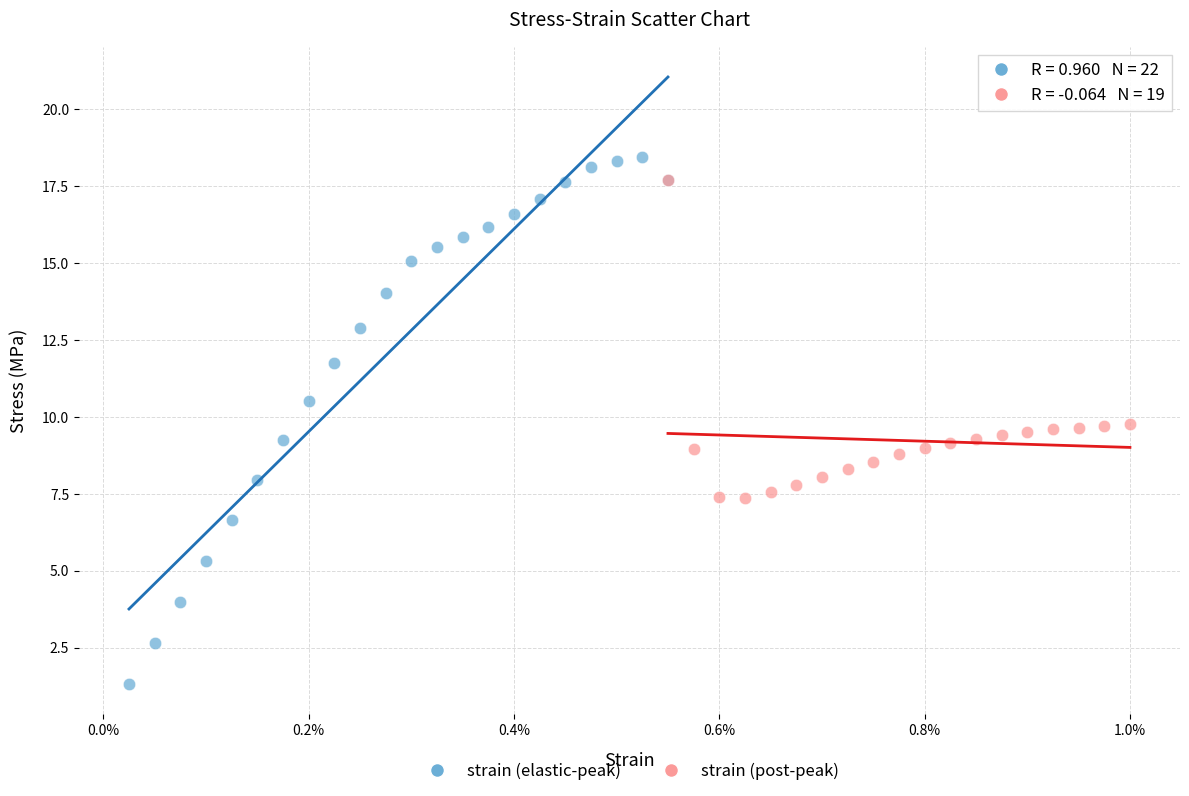

Which series contains the lowest Y value?

strain (elastic-peak)